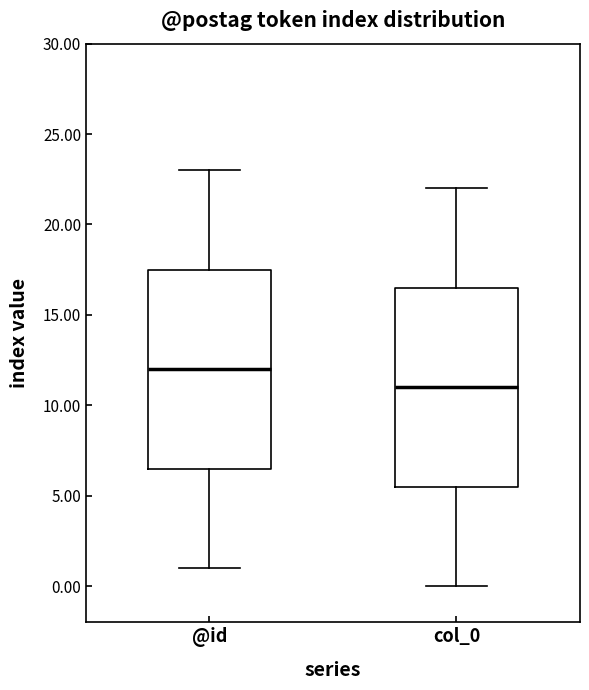

Which box has the highest median line?

@id